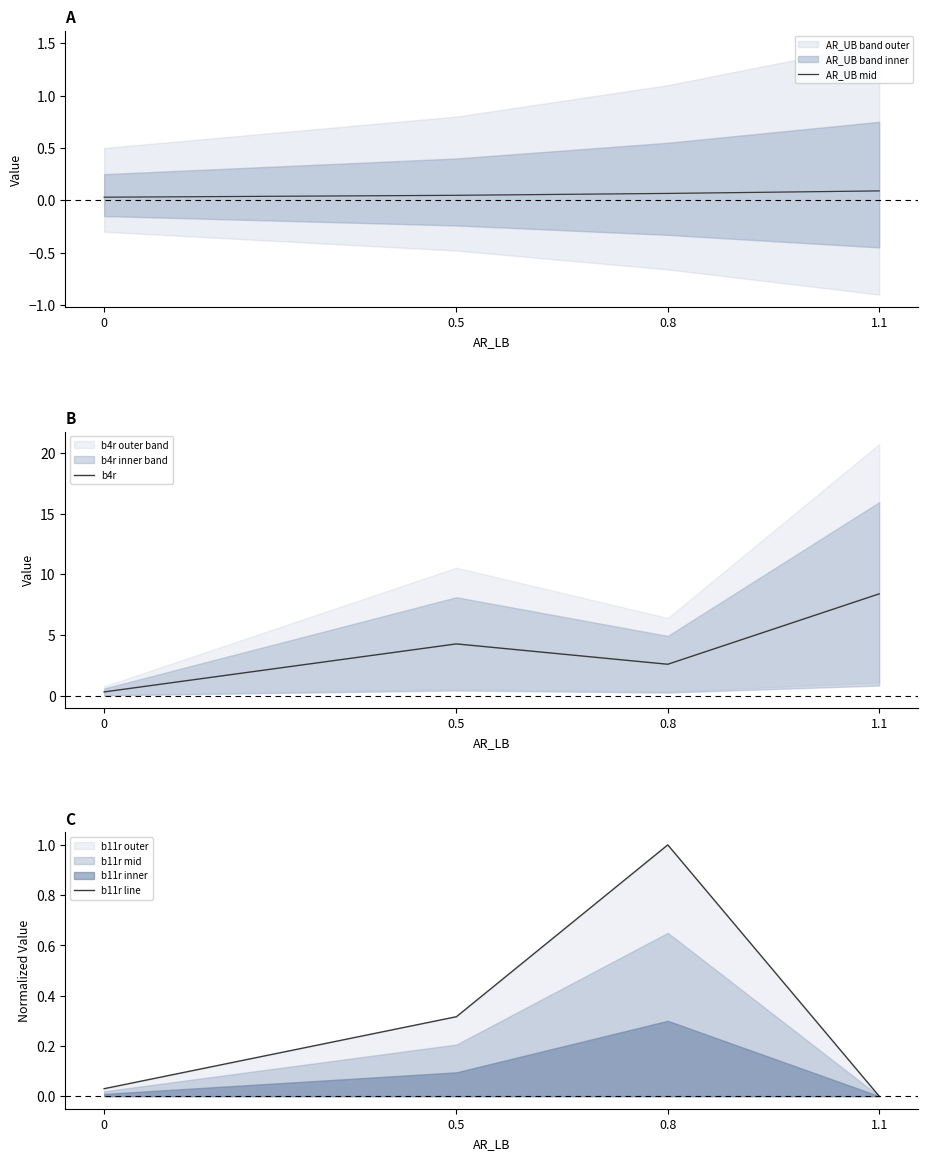

How many times do AR_UB mid and b11r line cross each other?

2